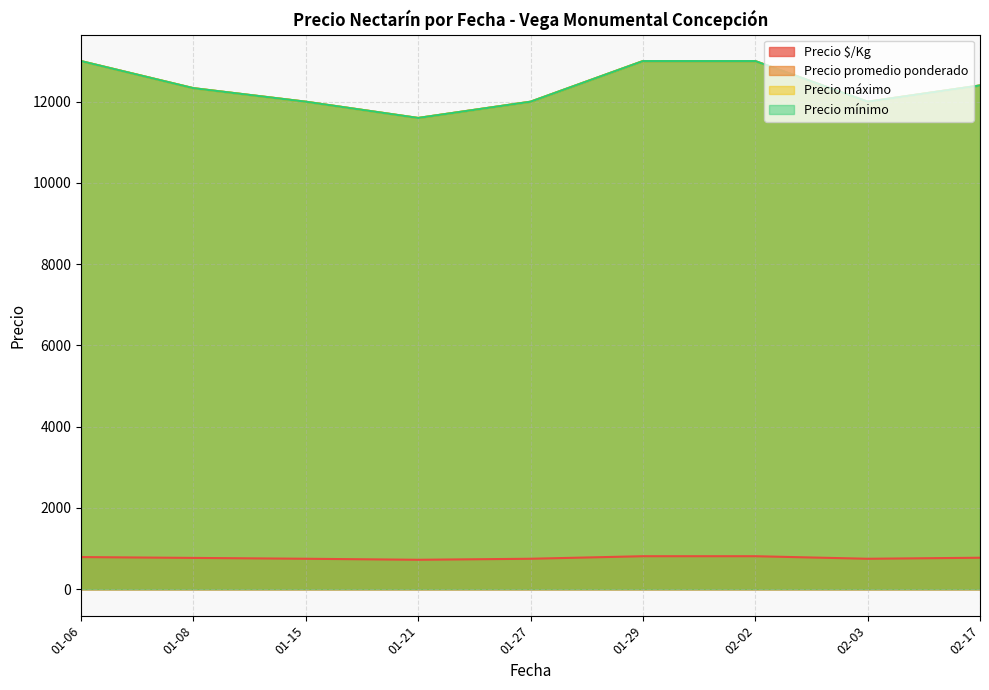

True or false: Precio mínimo and Precio promedio ponderado cross at least once.

False